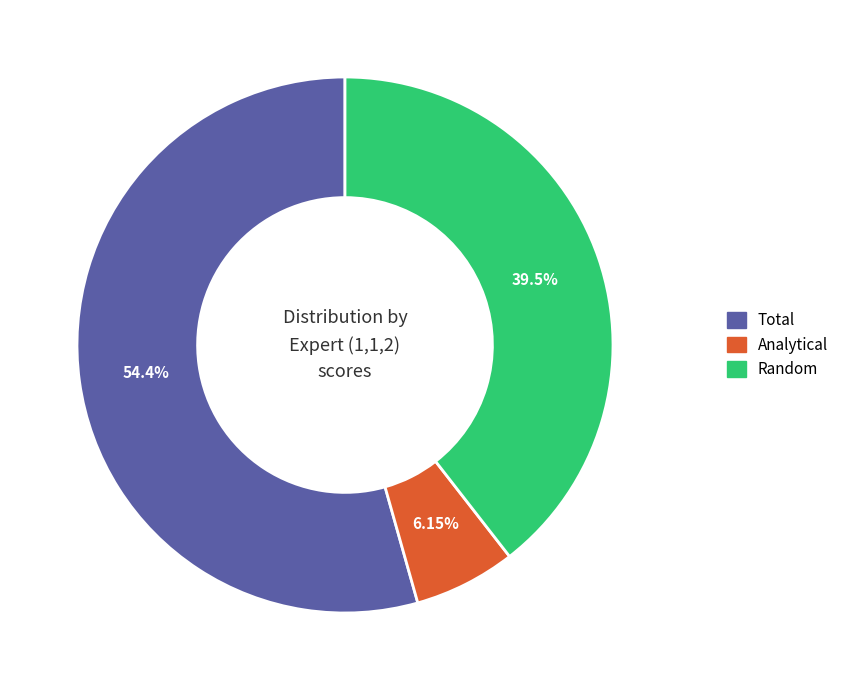

To the nearest percent, what percentage of the pie is Total?

54%